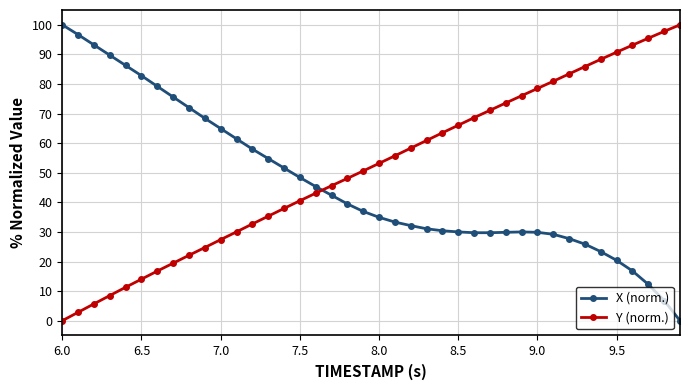

What is the average value of the X (norm.) series?

46.3